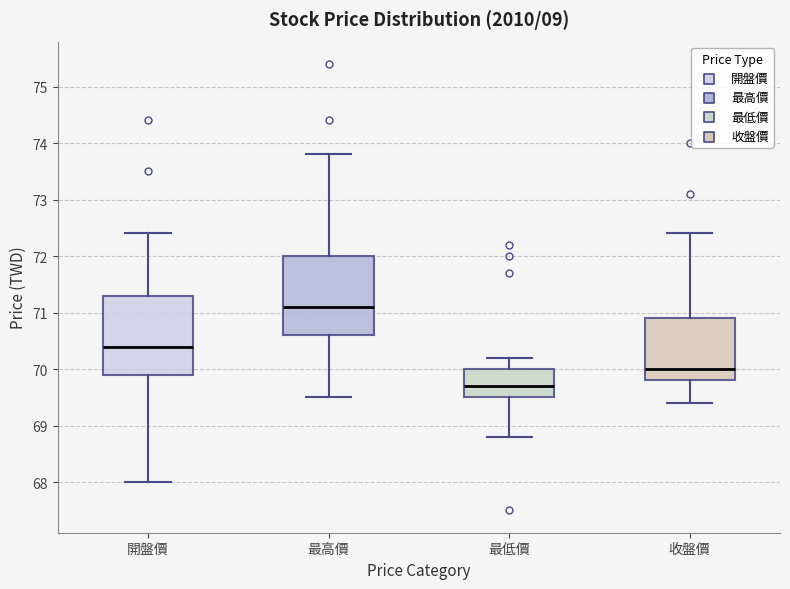

Which box's median line is the lowest?

最低價